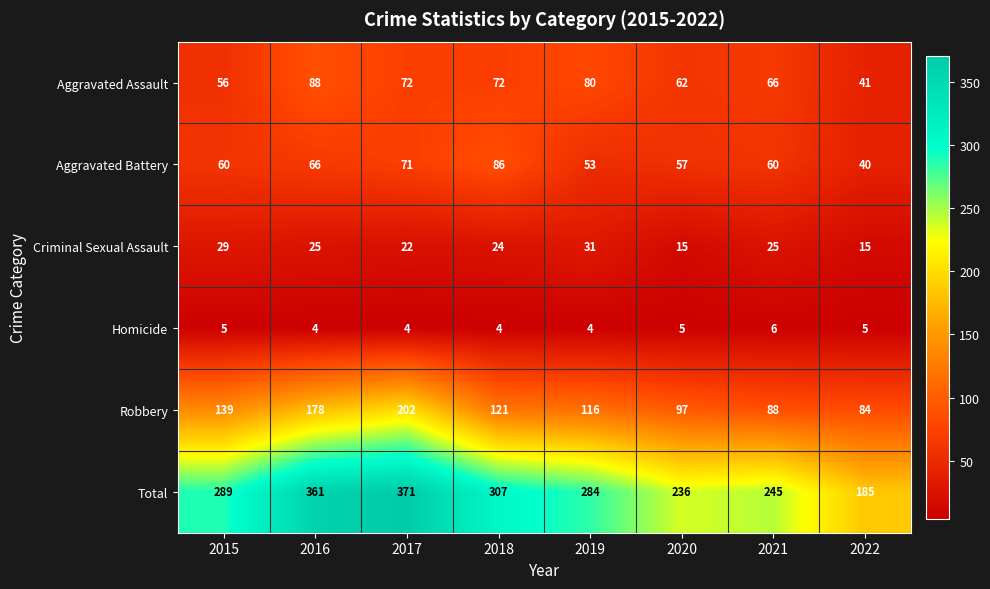

Which series has the widest spread of values?

Total